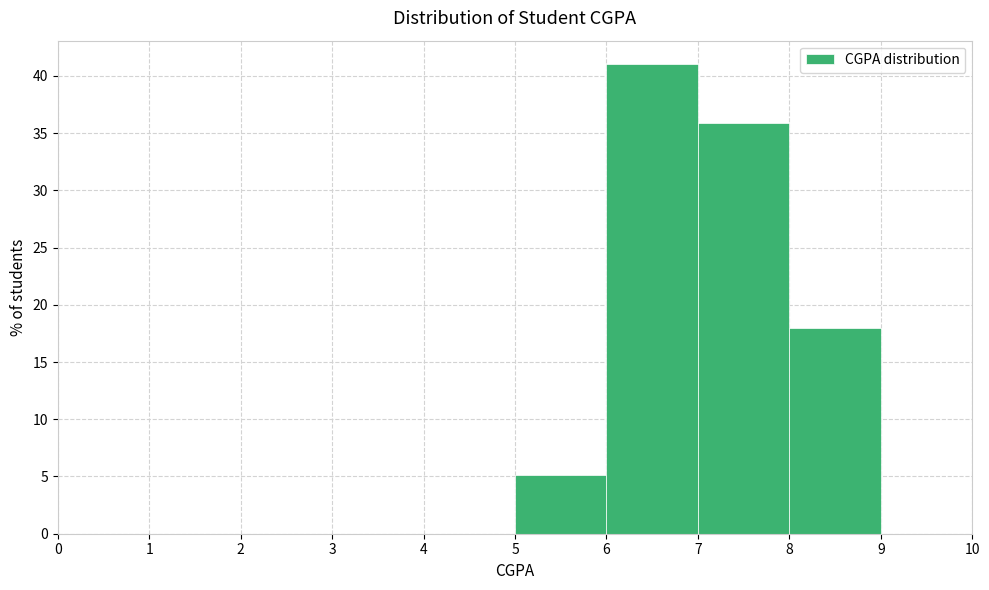

Reading left to right, list every bar in this chart as the range it spans on the x-axis followed by its height. The values are not printed on the chart, so give them approximately, as read against the axis.

0 to 1: 0
1 to 2: 0
2 to 3: 0
3 to 4: 0
4 to 5: 0
5 to 6: 5
6 to 7: 41
7 to 8: 36
8 to 9: 18
9 to 10: 0